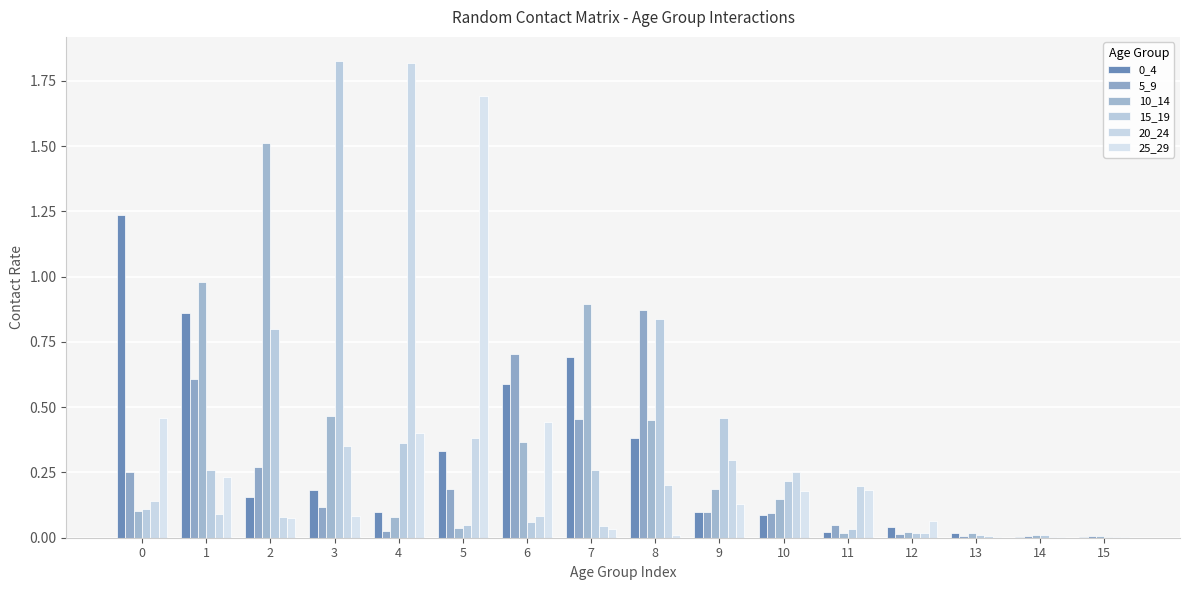

Is the value of 10_14 at 12 greater than the value of 20_24 at 4?

No